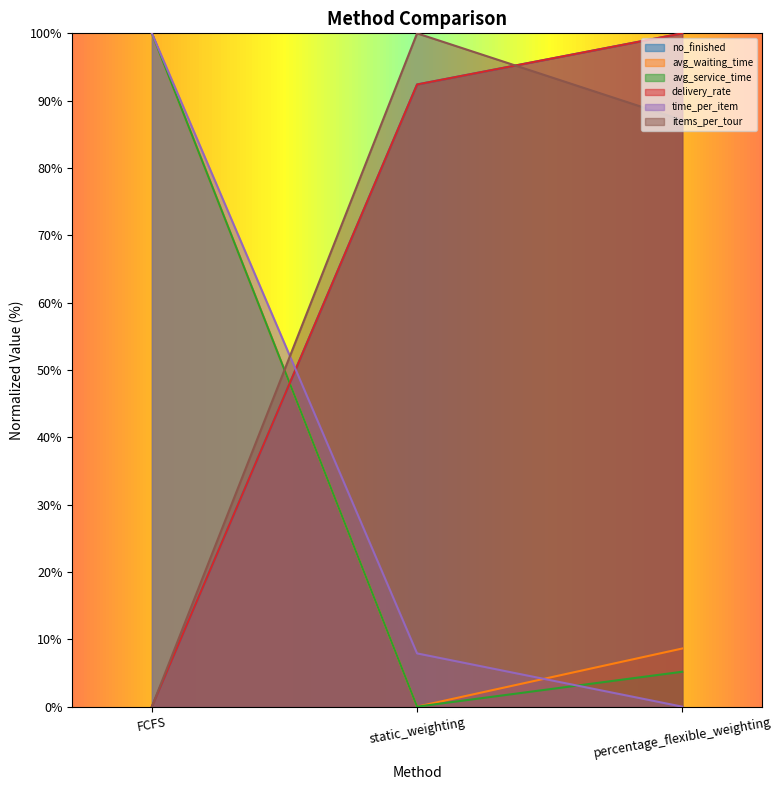

Which label corresponds to the largest value in the chart?

percentage_flexible_weighting